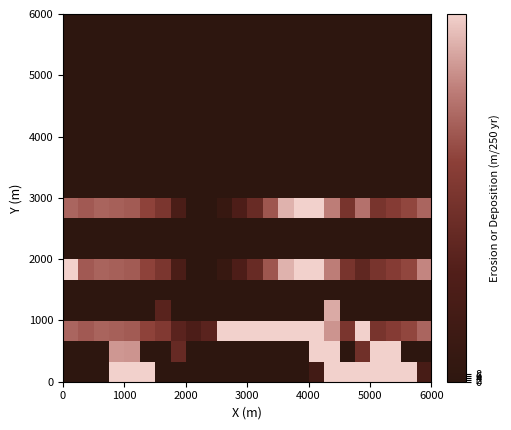

How many series are shown in this chart?

18